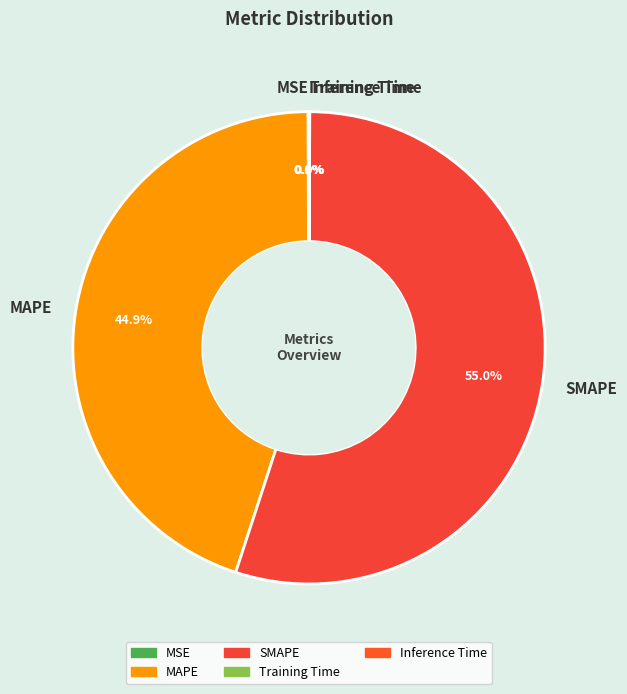

Approximately how many times larger is the value at SMAPE compared to MAPE?

1.2